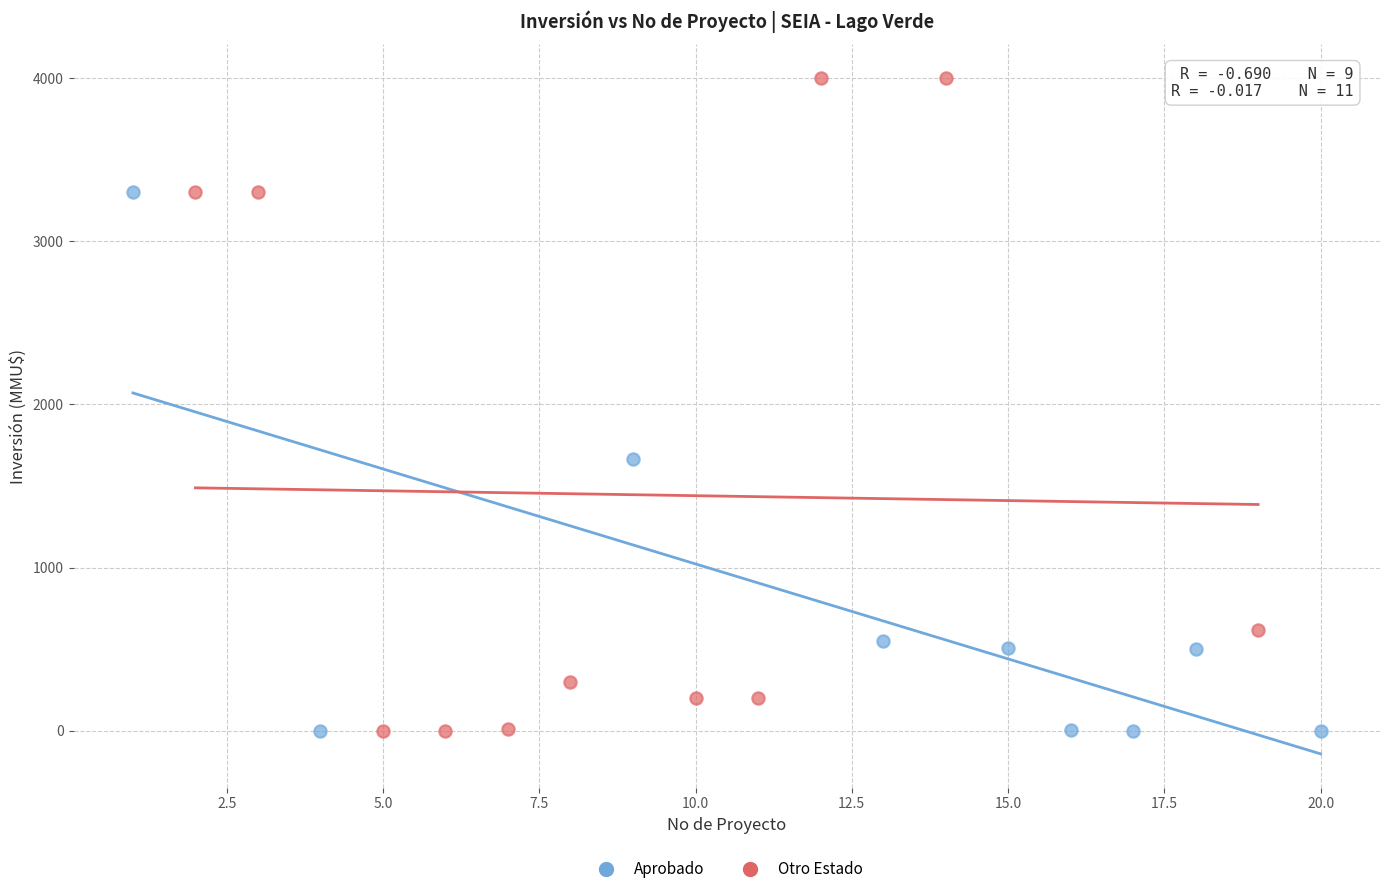

Which series has the widest spread of Y values?

Otro Estado